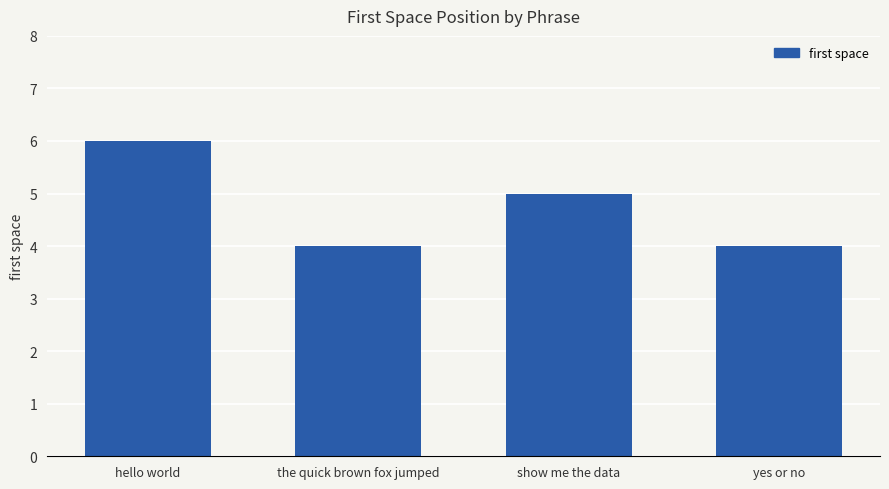

What is the change in value from the quick brown fox jumped to show me the data?

+1